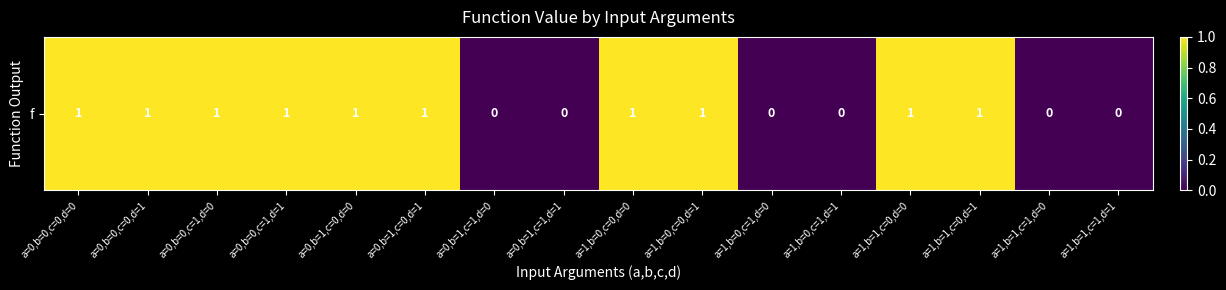

How many values are below 1?

6